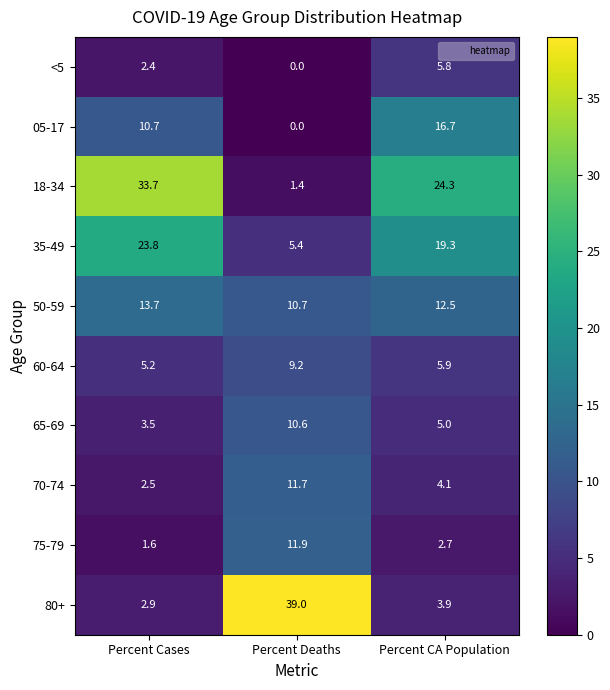

Which series has the largest total across all categories?

18-34